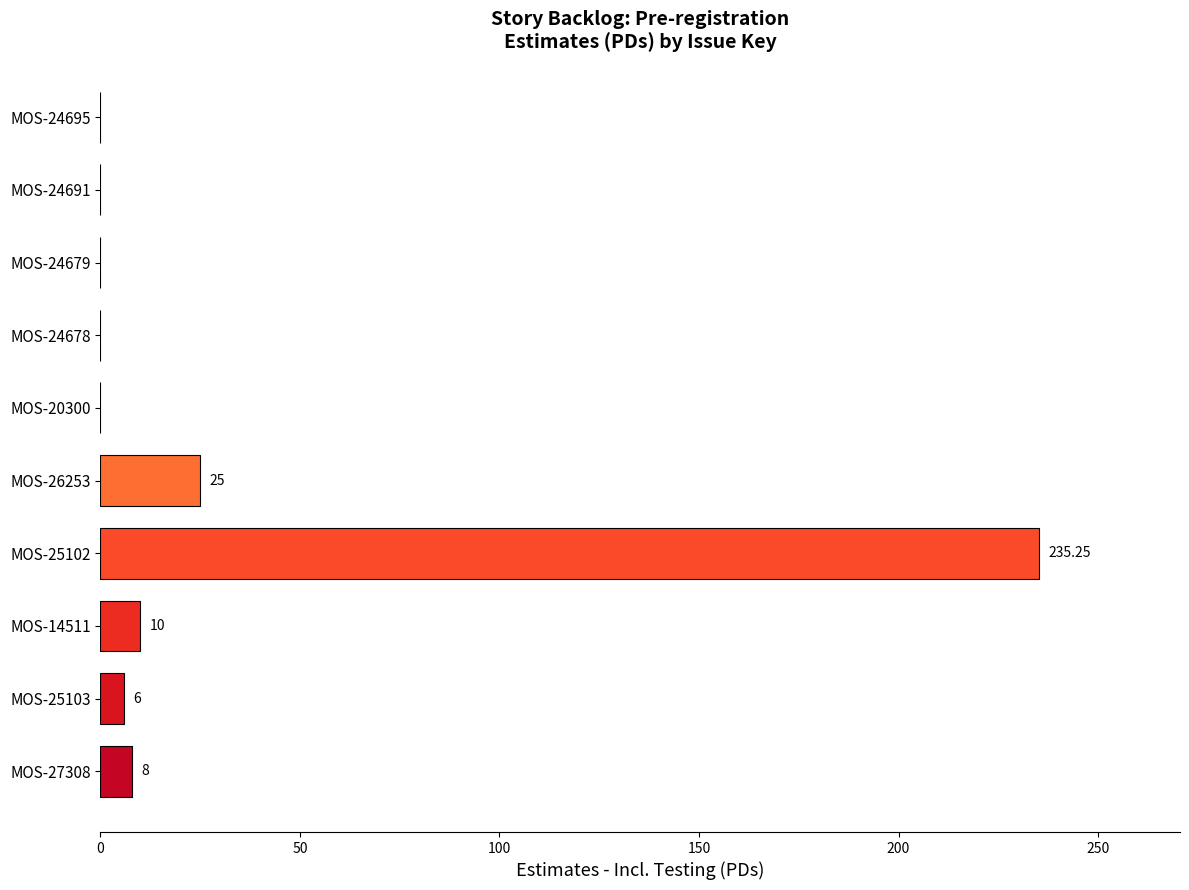

What is the change in value from MOS-25103 to MOS-24679?

-6.0